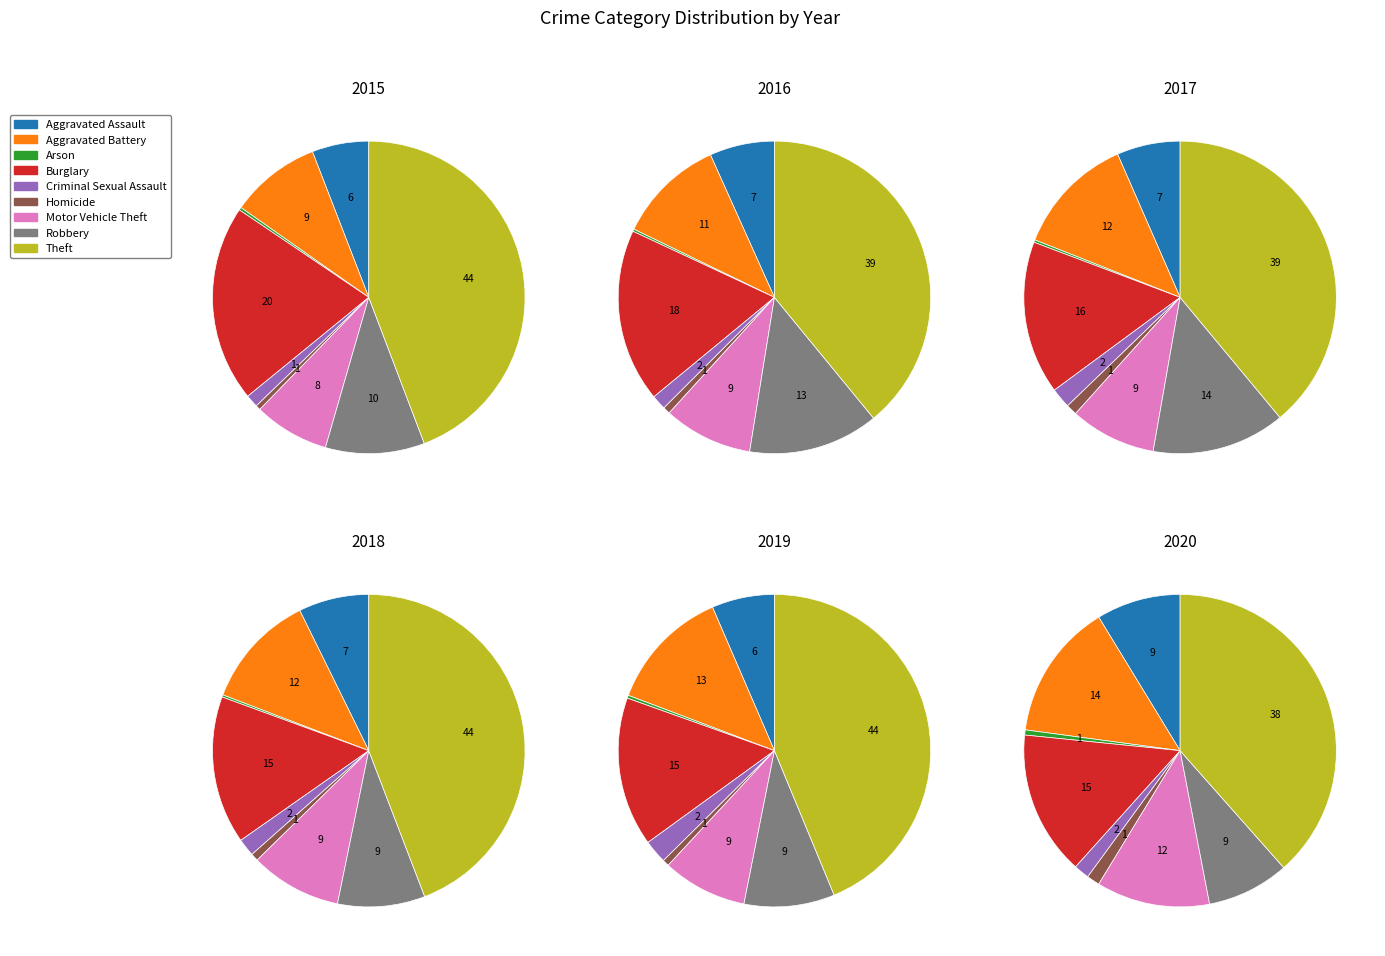

To the nearest percent, what percentage of the pie is Burglary?

20%